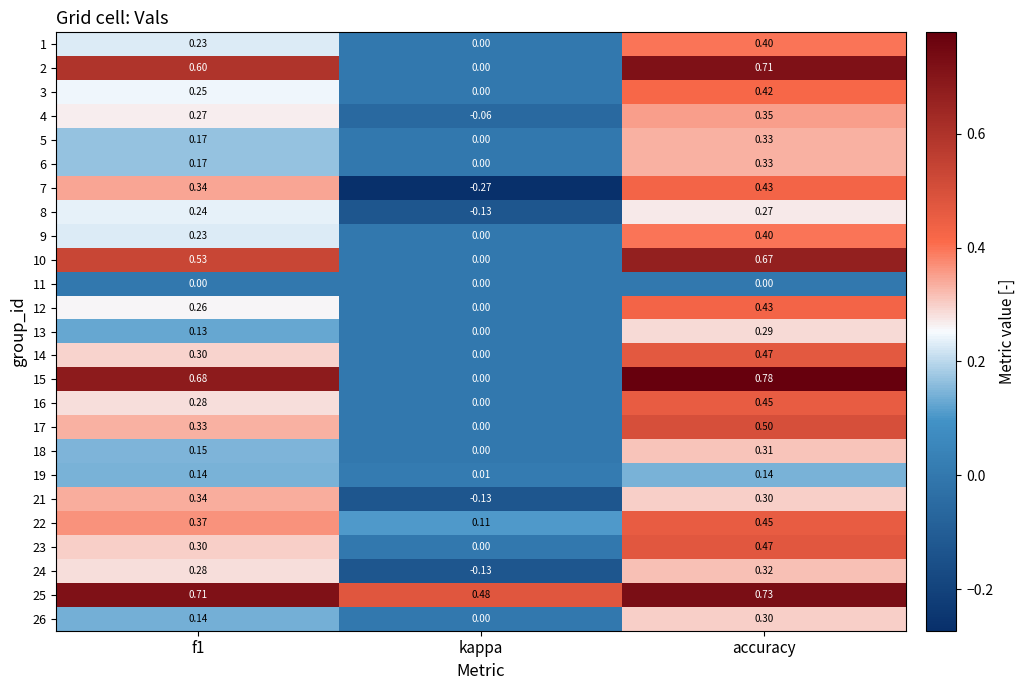

Where is 26 nearest to the value 0?

kappa